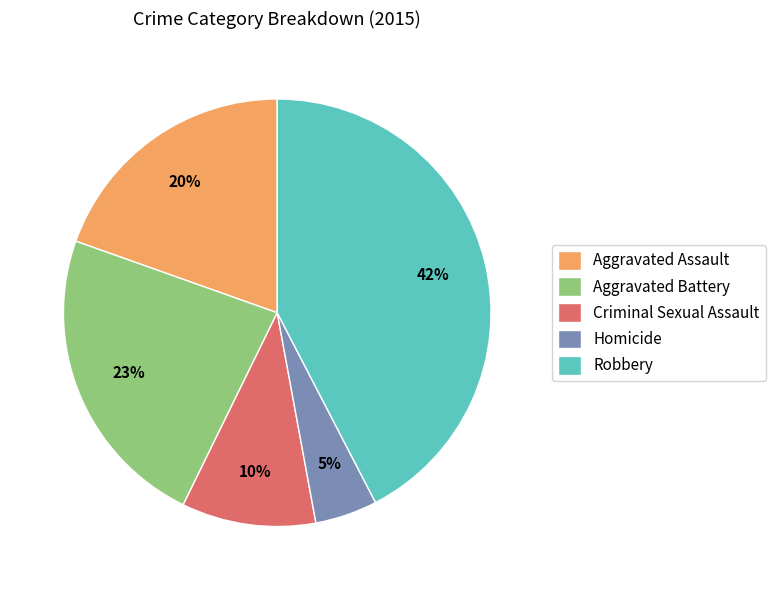

What is the largest slice in the pie chart?

Robbery